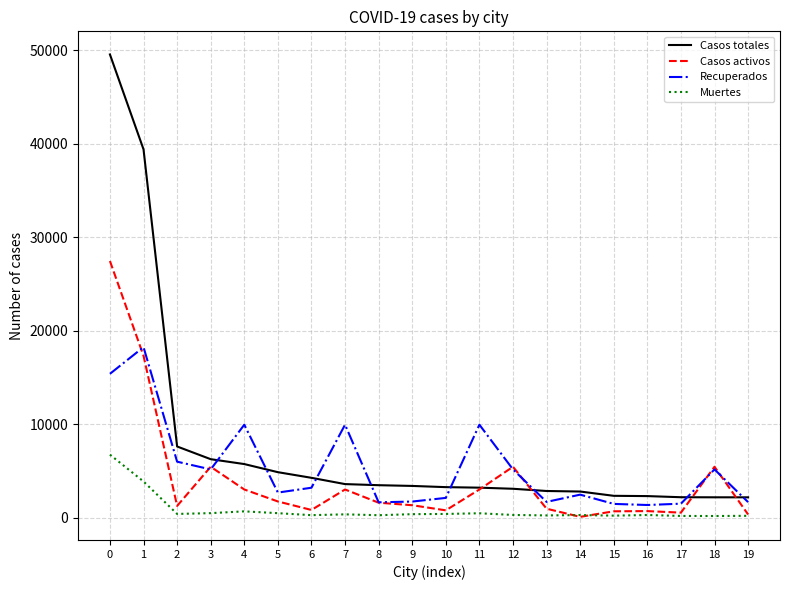

Which series has the largest total across all categories?

Casos totales